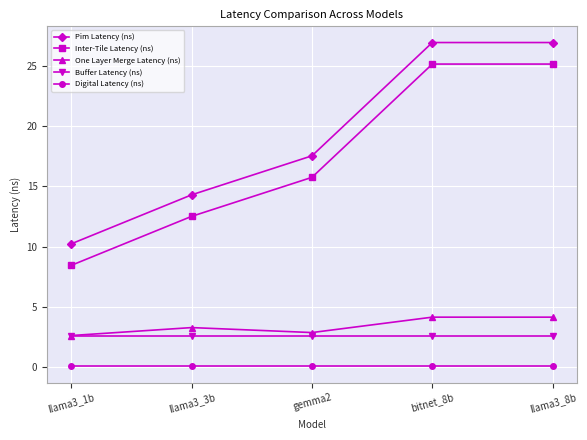

Reading left to right, transcribe all the data shown in this chart.

Pim Latency (ns): llama3_1b=10.2	llama3_3b=14.3	gemma2=17.5	bitnet_8b=26.9	llama3_8b=26.9
Inter-Tile Latency (ns): llama3_1b=8.4	llama3_3b=12.5	gemma2=15.7	bitnet_8b=25.1	llama3_8b=25.1
One Layer Merge Latency (ns): llama3_1b=2.6	llama3_3b=3.3	gemma2=2.9	bitnet_8b=4.2	llama3_8b=4.2
Buffer Latency (ns): llama3_1b=2.6	llama3_3b=2.6	gemma2=2.6	bitnet_8b=2.6	llama3_8b=2.6
Digital Latency (ns): llama3_1b=0.1	llama3_3b=0.1	gemma2=0.1	bitnet_8b=0.1	llama3_8b=0.1